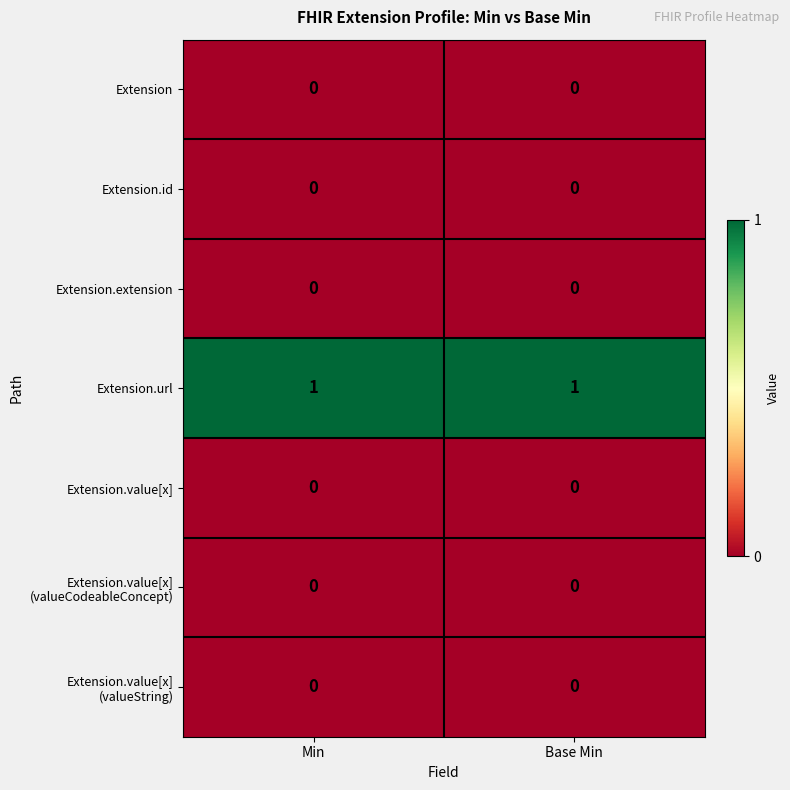

What is the total value across all series at Min?

1